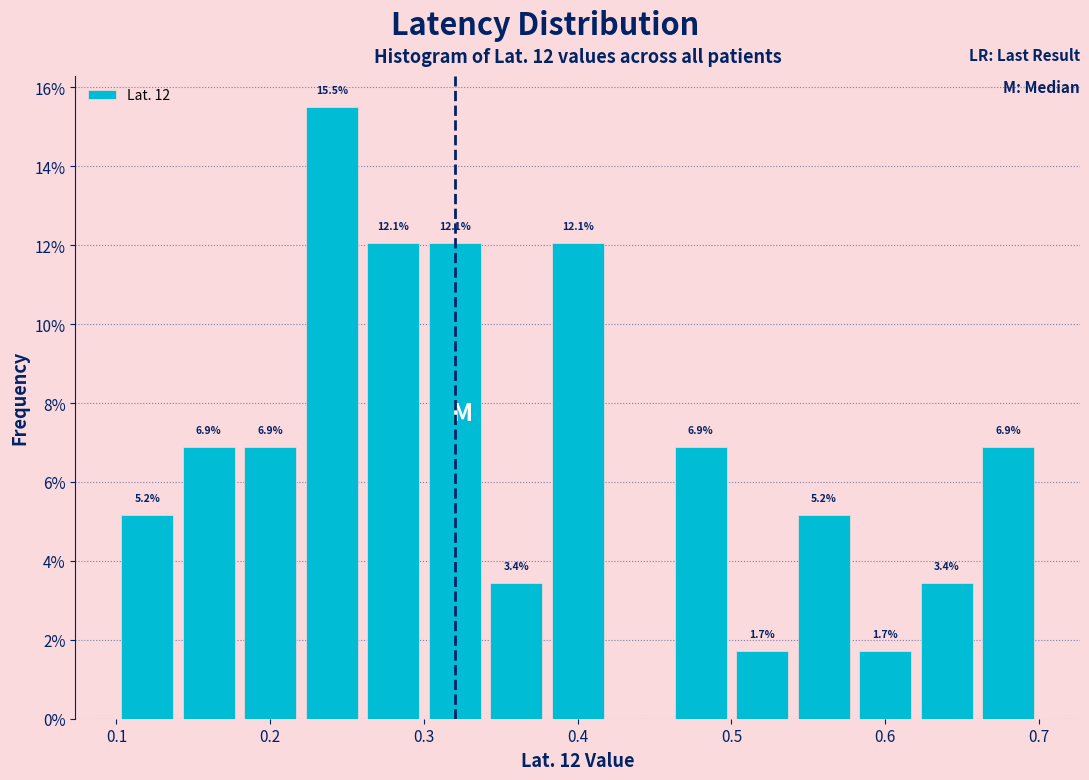

Over which range of the x-axis is the bar tallest?

0.22 to 0.26